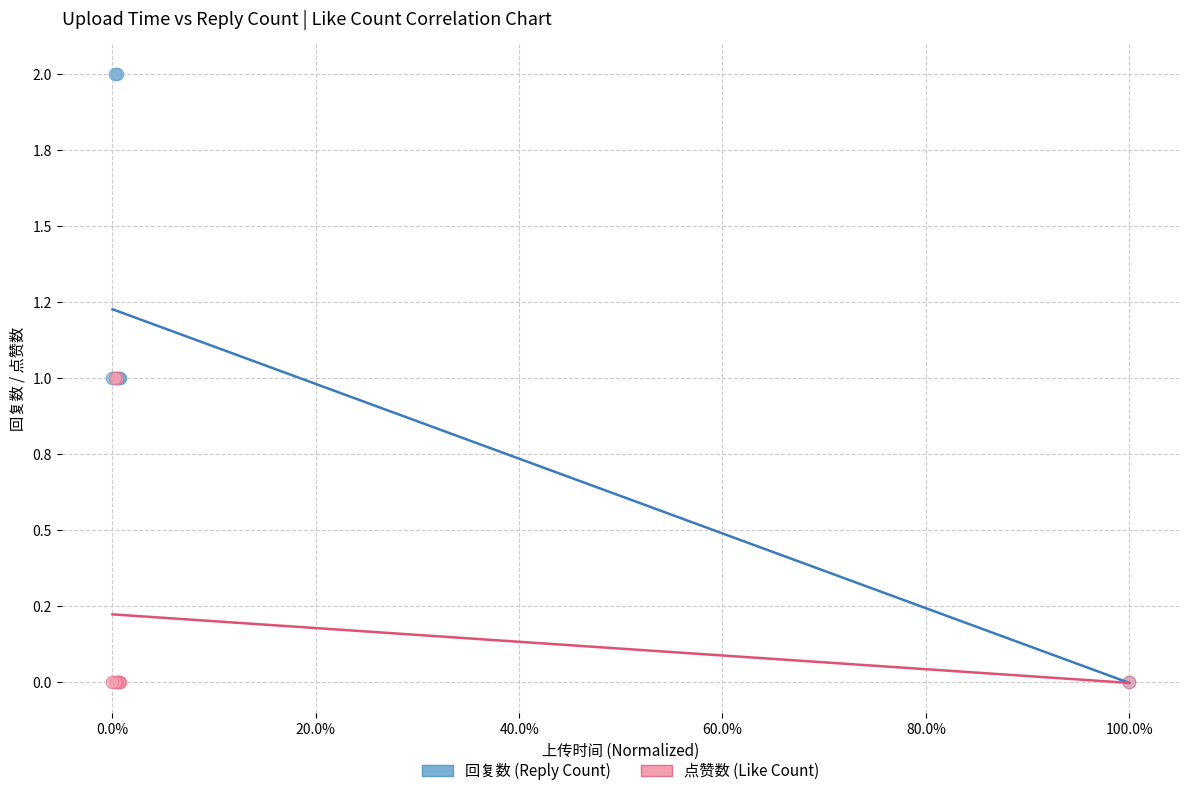

Which series contains the highest Y value?

回复数 (Reply Count)